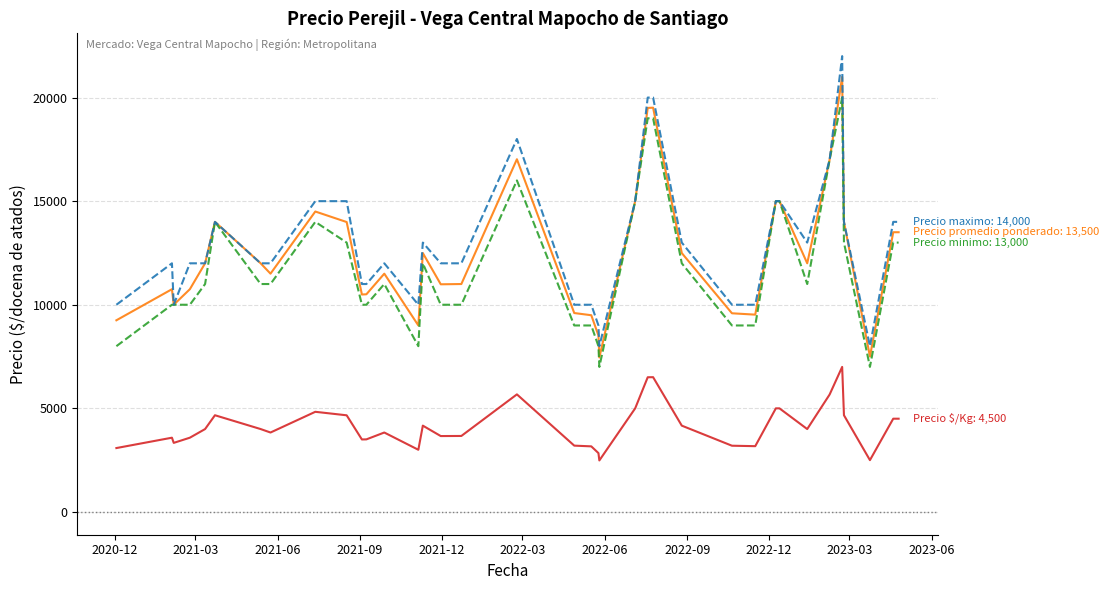

What is the maximum value shown in the chart?

22000